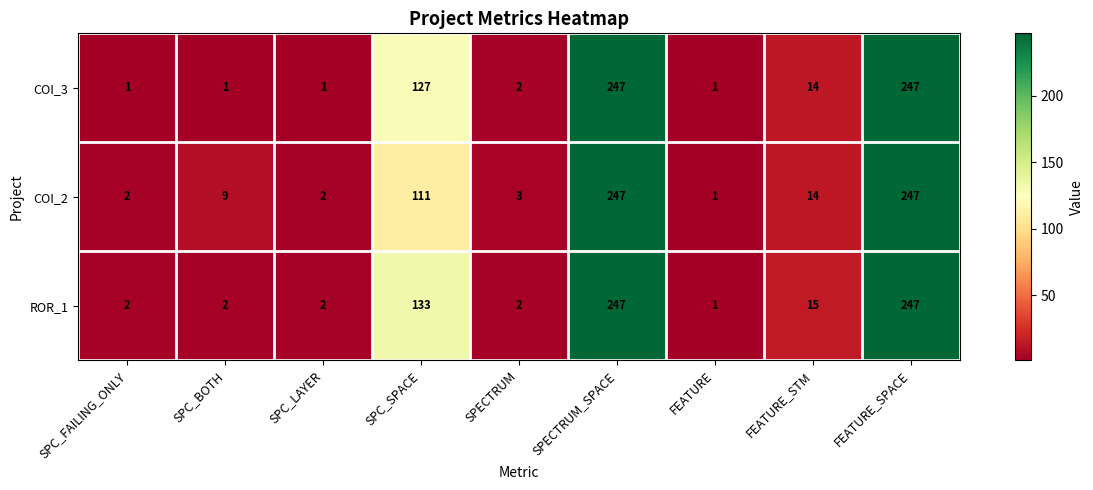

What is the highest value of the COI_3 series?

247